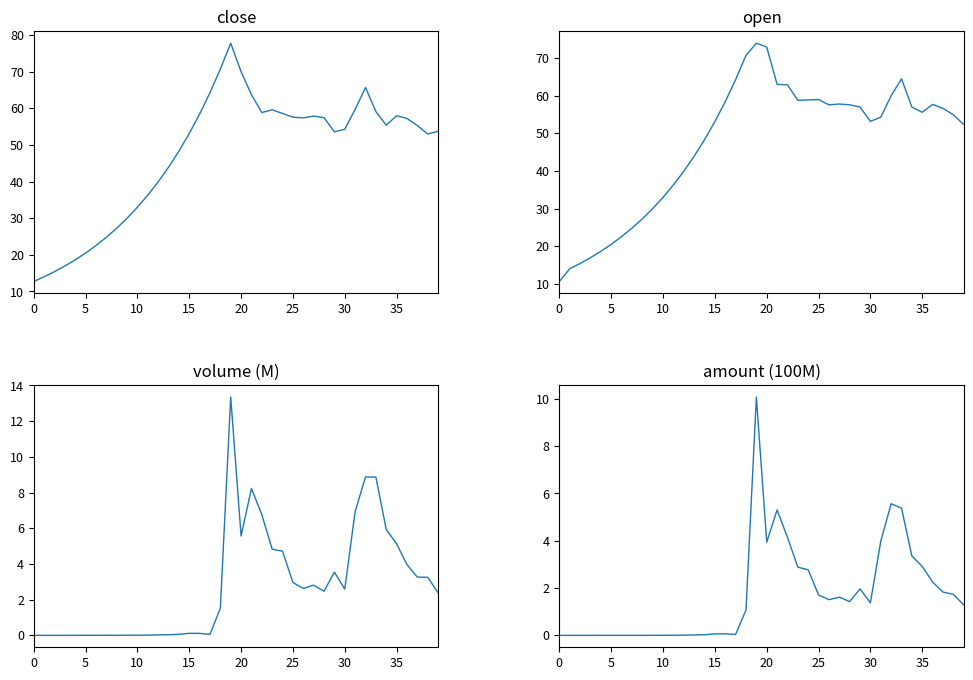

Rank the series at 27 from lowest to highest value.

amount, volume, open, close